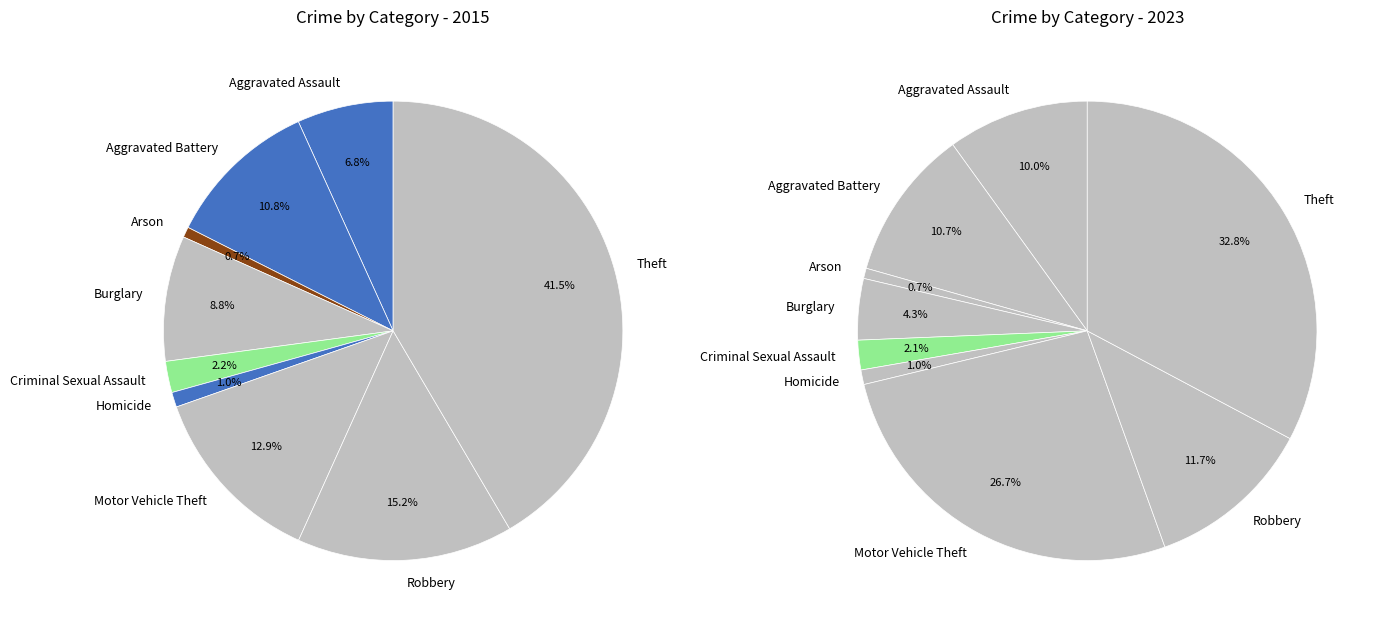

To the nearest percent, what is the combined percentage of values_2015 and 8?

48%